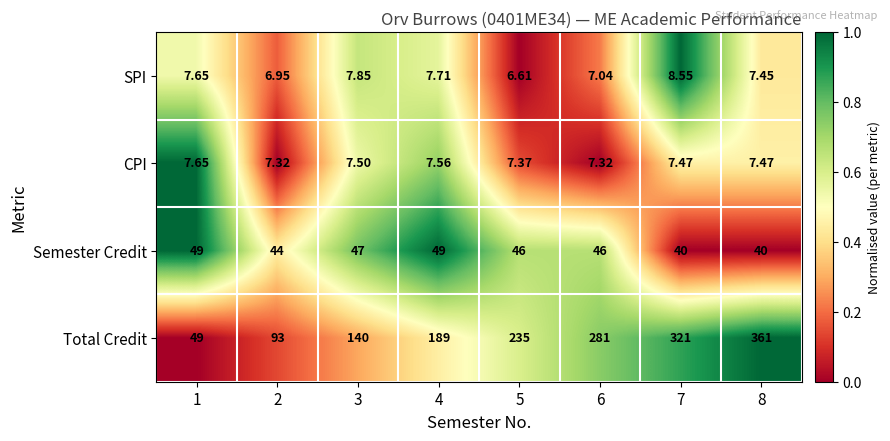

Rank the series by their maximum value, from highest to lowest.

Total Credit, Semester Credit, SPI, CPI